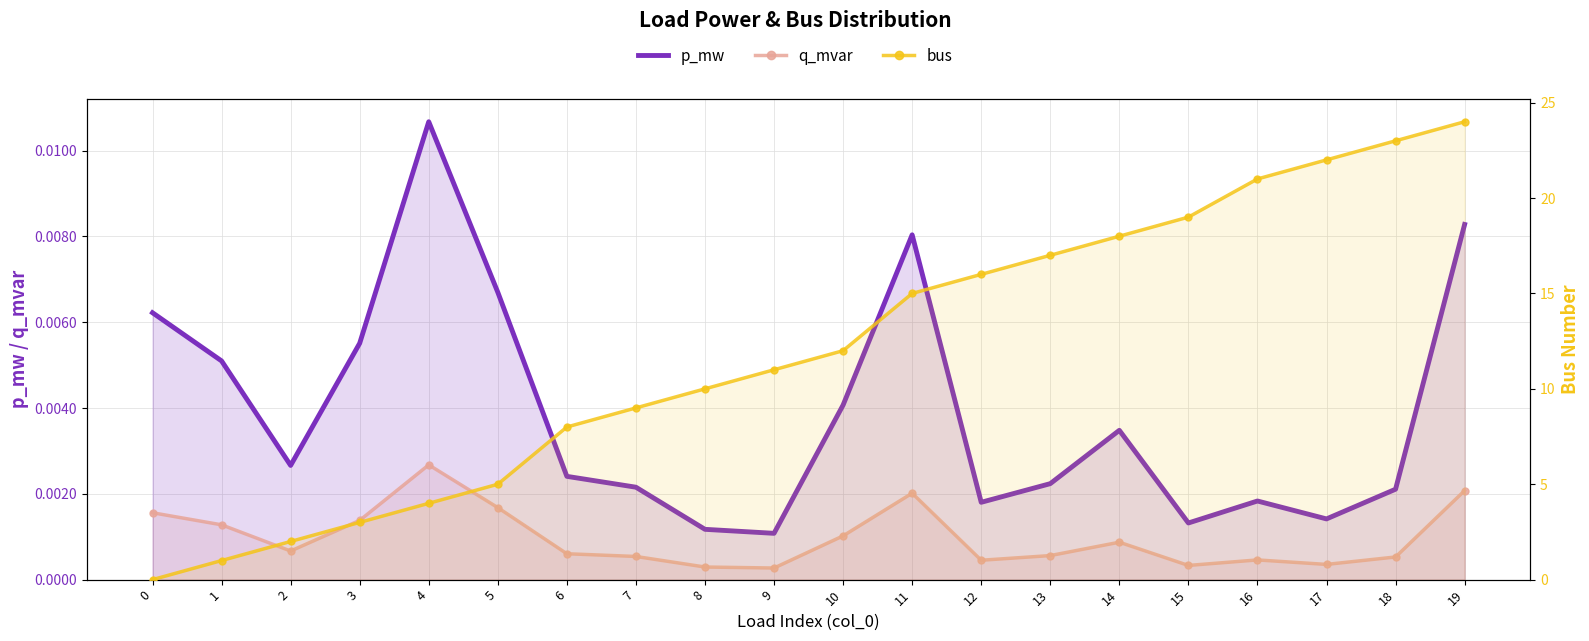

True or false: q_mvar has a value of 0.0 at 18.

True